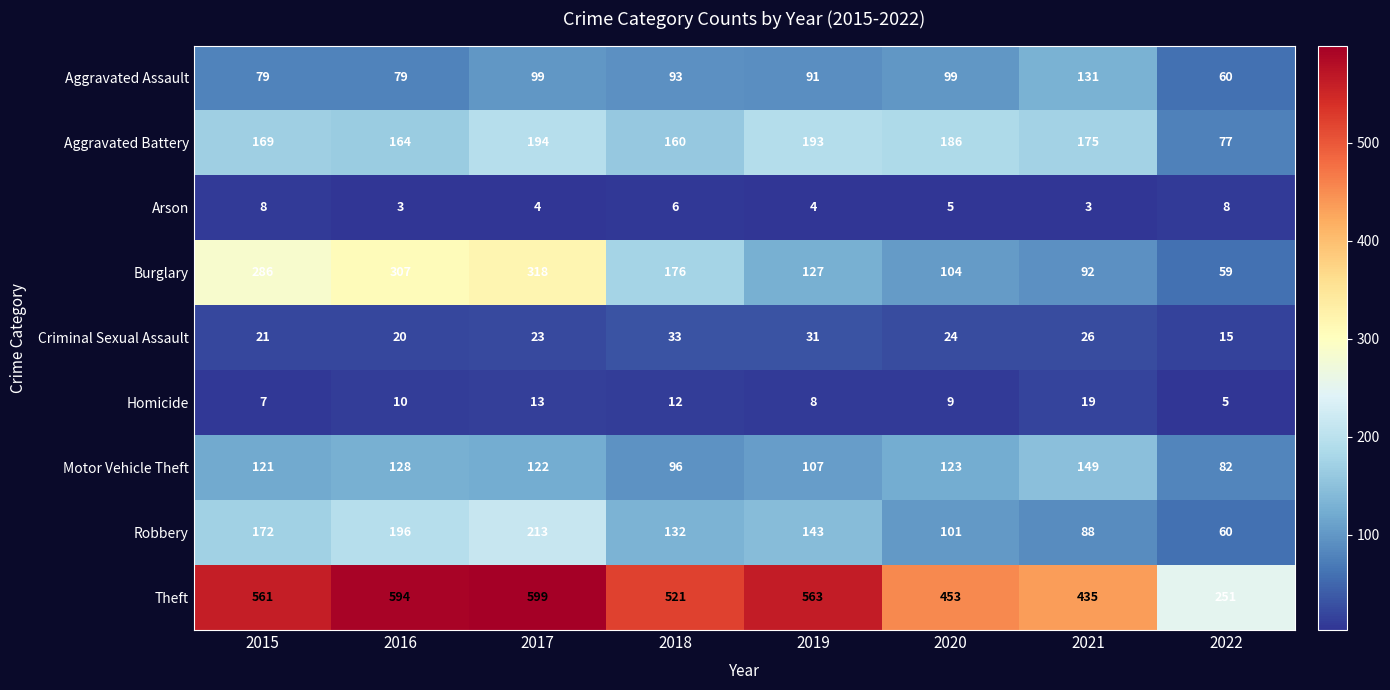

How many distinct data groups are displayed?

9